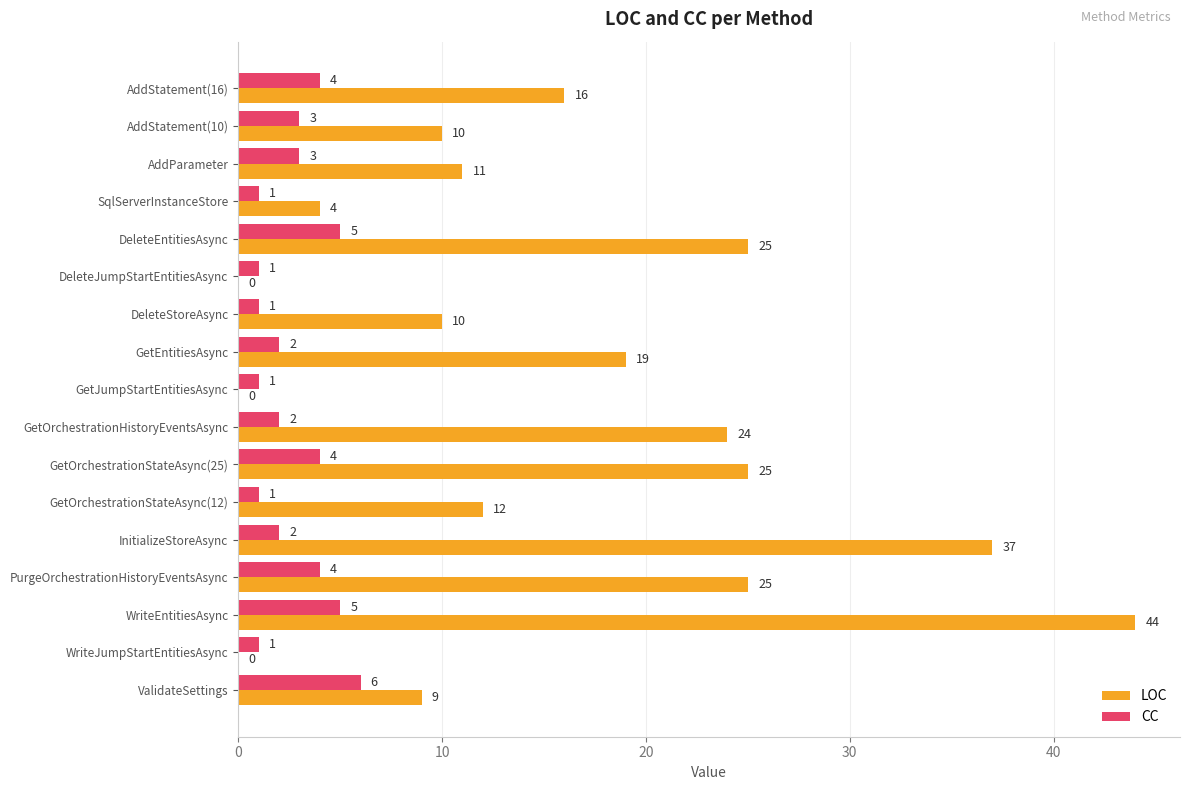

How many categories are shown in the chart?

17